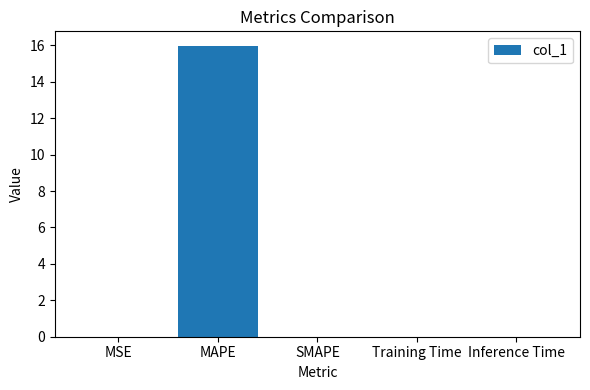

Are the bars grouped side by side (vs. stacked)?

No